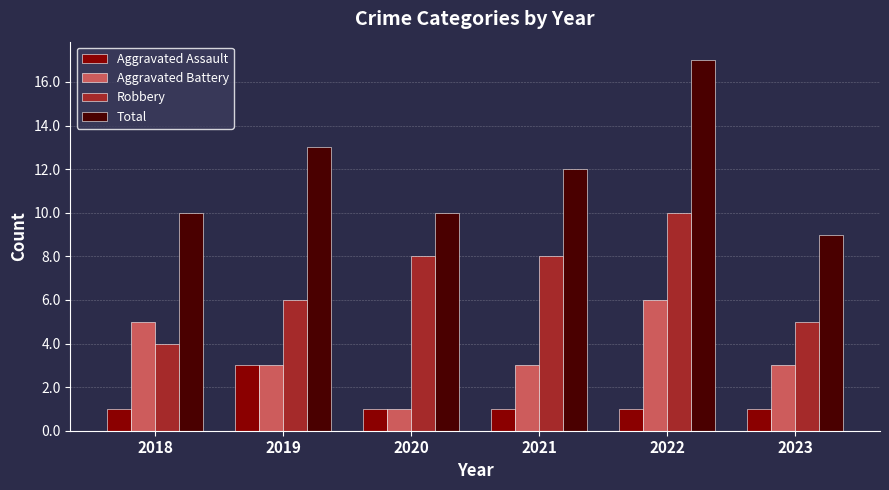

Reading right to left, what are all the values shown in this chart?

Aggravated Assault: 2023=1	2022=1	2021=1	2020=1	2019=3	2018=1
Aggravated Battery: 2023=3	2022=6	2021=3	2020=1	2019=3	2018=5
Robbery: 2023=5	2022=10	2021=8	2020=8	2019=6	2018=4
Total: 2023=9	2022=17	2021=12	2020=10	2019=13	2018=10